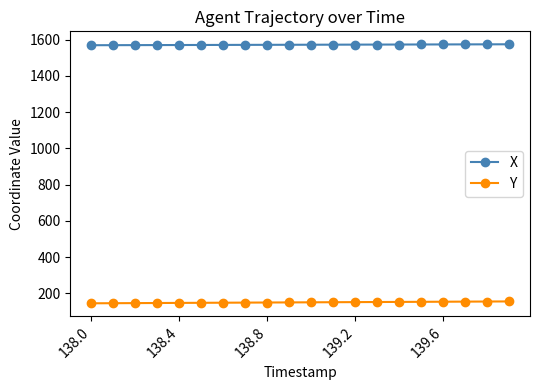

Which series has the largest total across all categories?

X